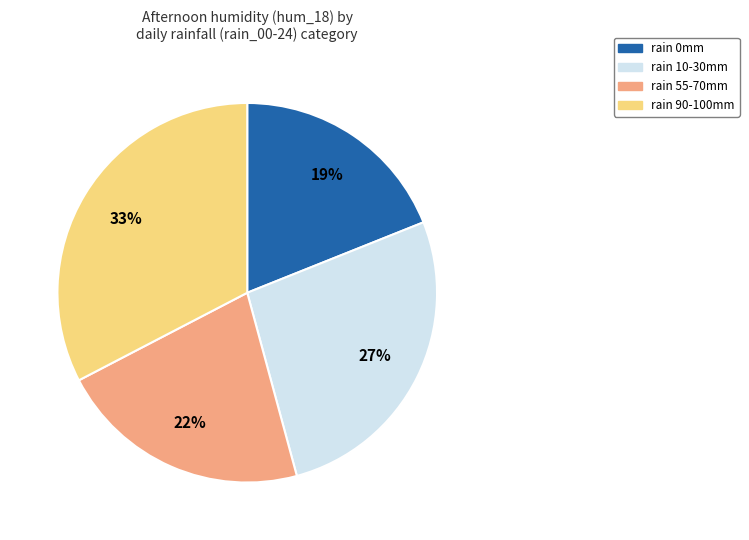

To the nearest percent, what is the difference between the largest and smallest slice percentages?

14%